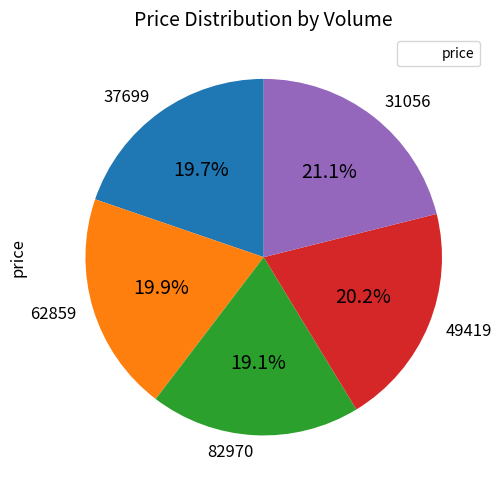

Do 49419 and 31056 together represent more than half of the pie?

No